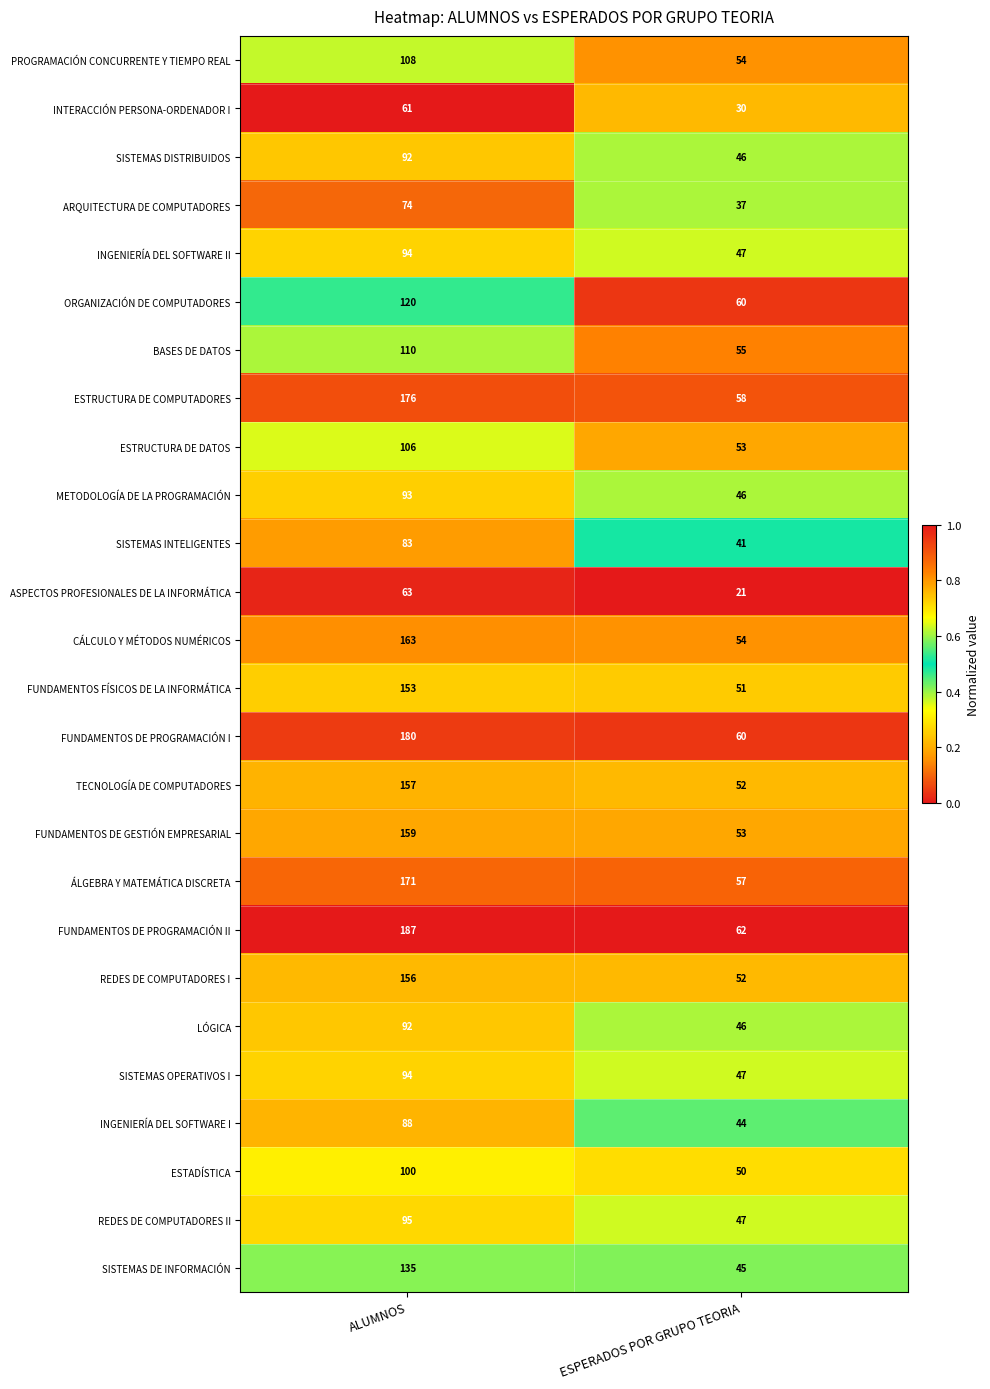

Which category has the lowest value across all series?

ESPERADOS POR GRUPO TEORIA